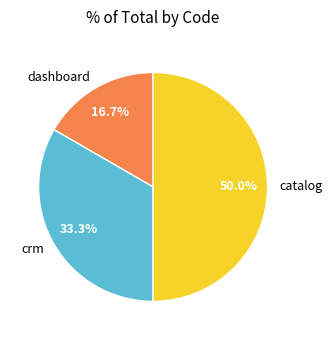

Count the number of slices in the pie.

3